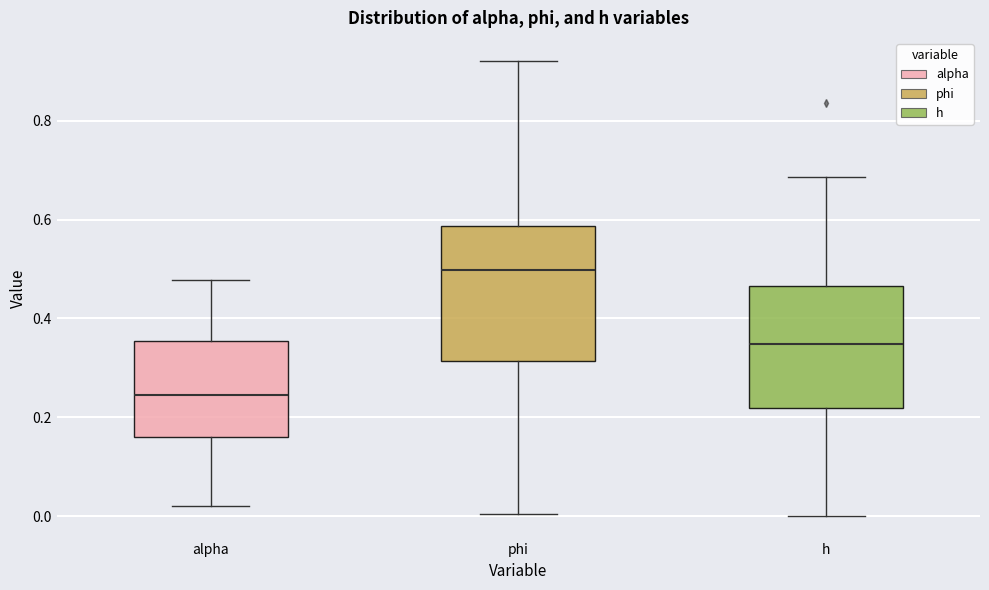

Reading left to right, transcribe this box plot: for each box, give where its median line is, the range the box spans, and where its two whiskers end, as read against the y-axis. The values are not printed on the chart, so give them approximately, as read against the axis.

alpha: median 0.24, box 0.16 to 0.36, whiskers 0.02 to 0.48
phi: median 0.50, box 0.32 to 0.58, whiskers 0.00 to 0.92
h: median 0.34, box 0.22 to 0.46, whiskers 0.00 to 0.68